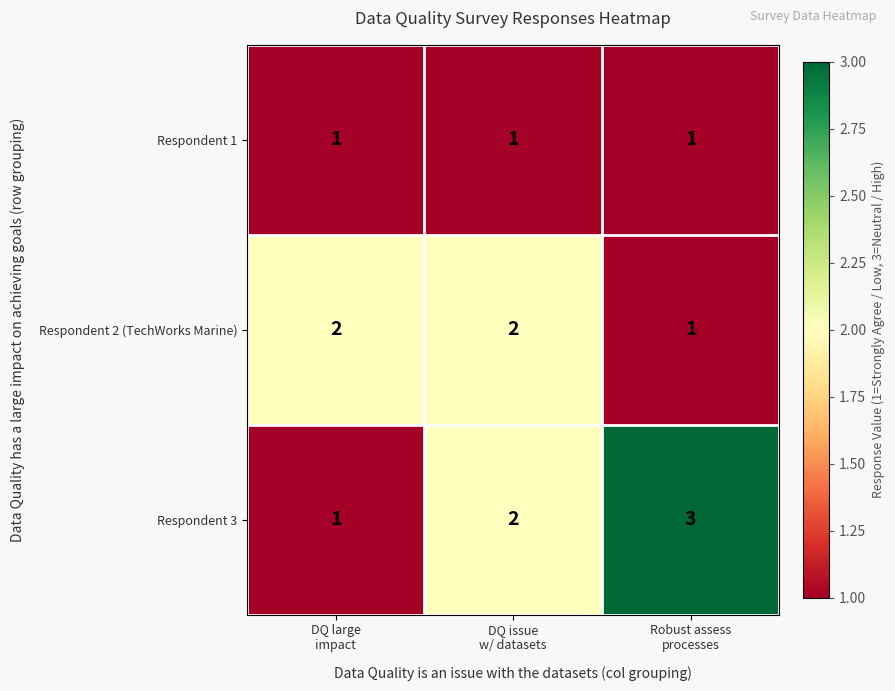

What is the spread (max minus min) of values at Robust assess
processes?

2